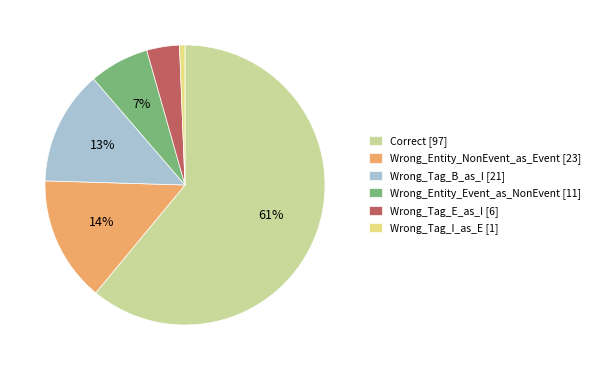

How many segments does this pie chart have?

6